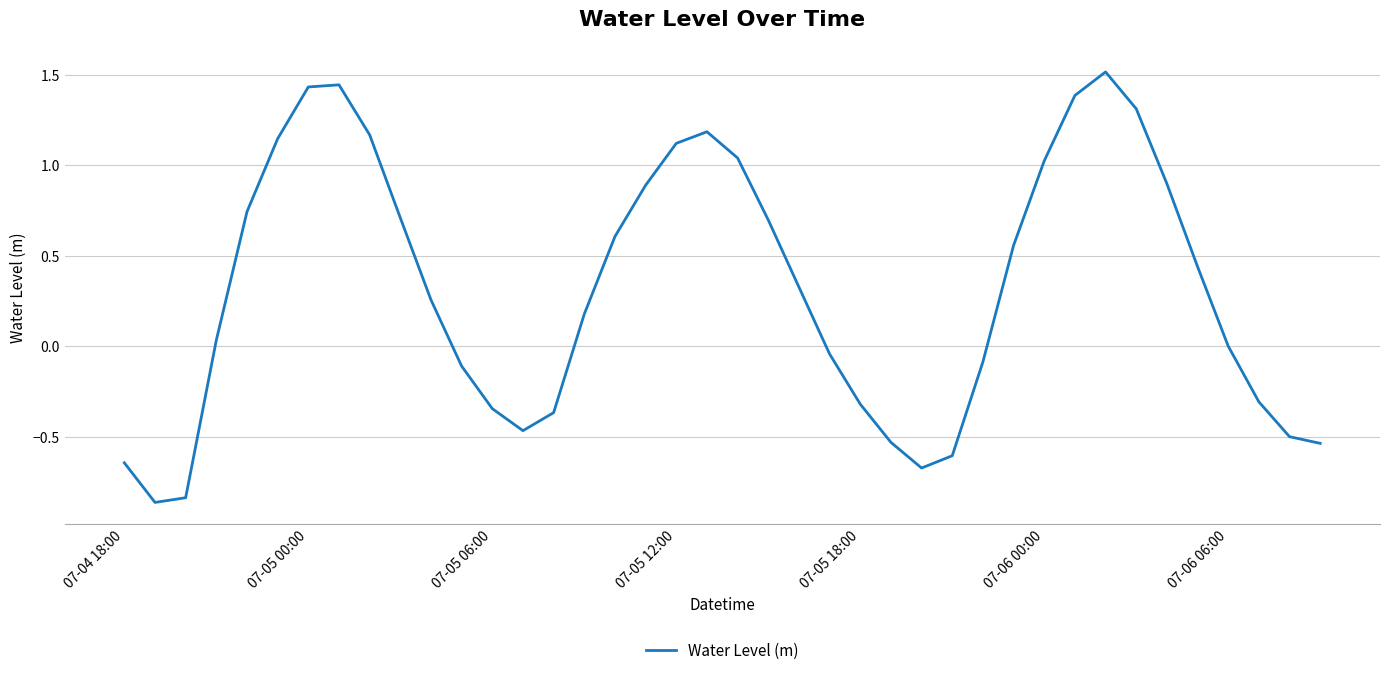

What is the maximum value shown in the chart?

1.5